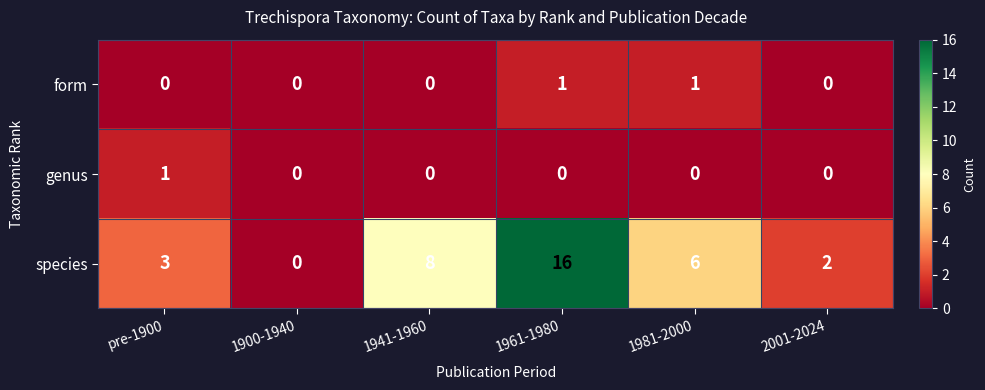

Rank the series at 1961-1980 from highest to lowest value.

species, form, genus